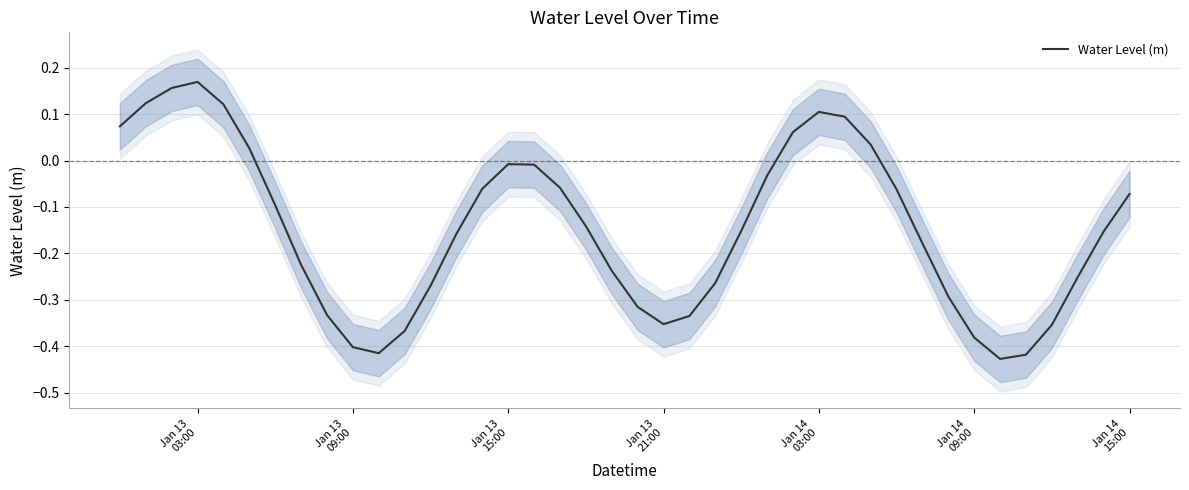

What is the smallest value displayed?

-0.4